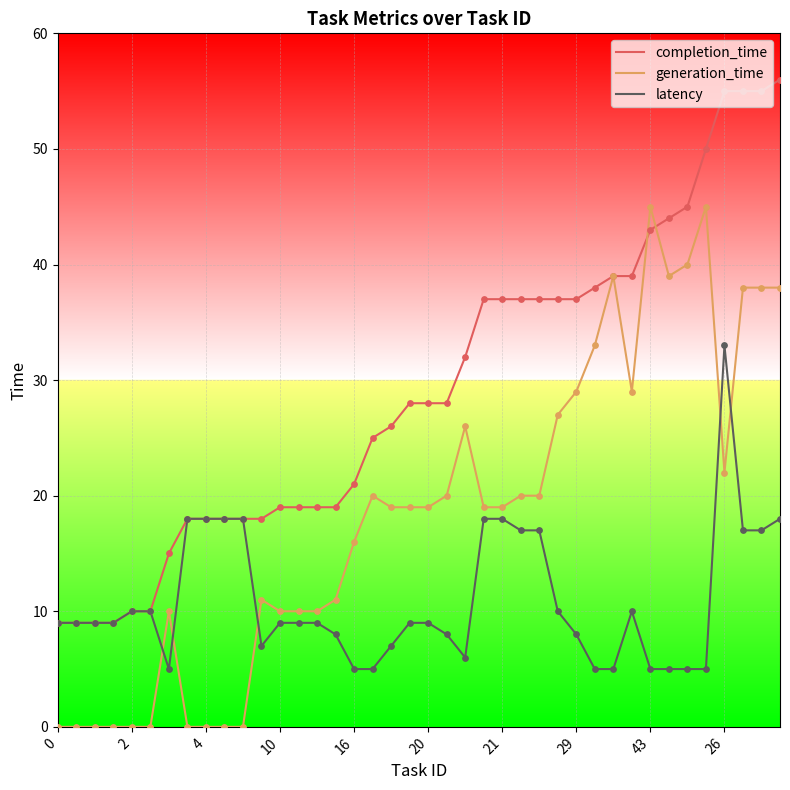

What is the highest value of the latency series?

33